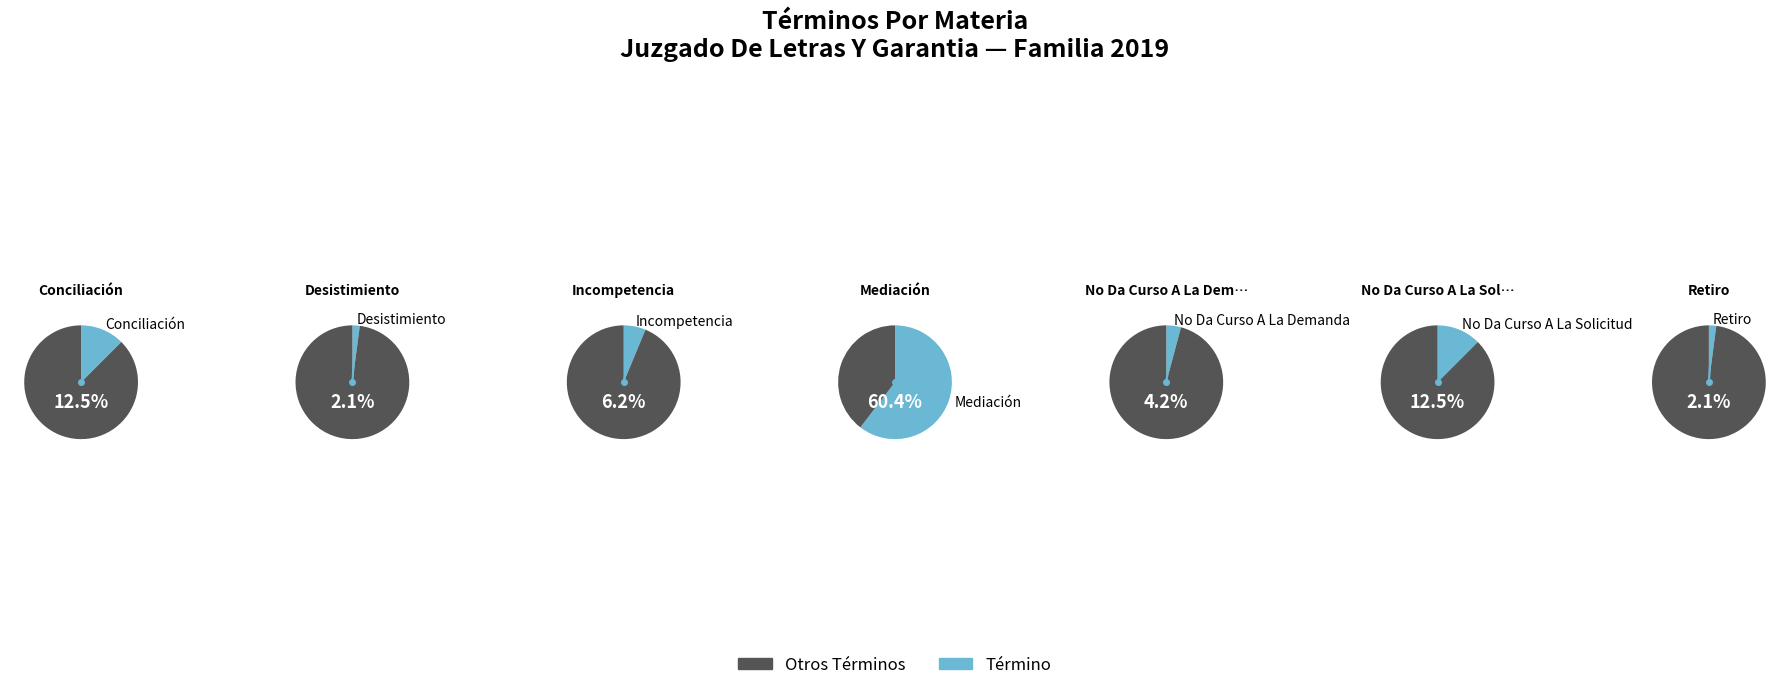

What portion of the pie excludes Desistimiento?

97.9%